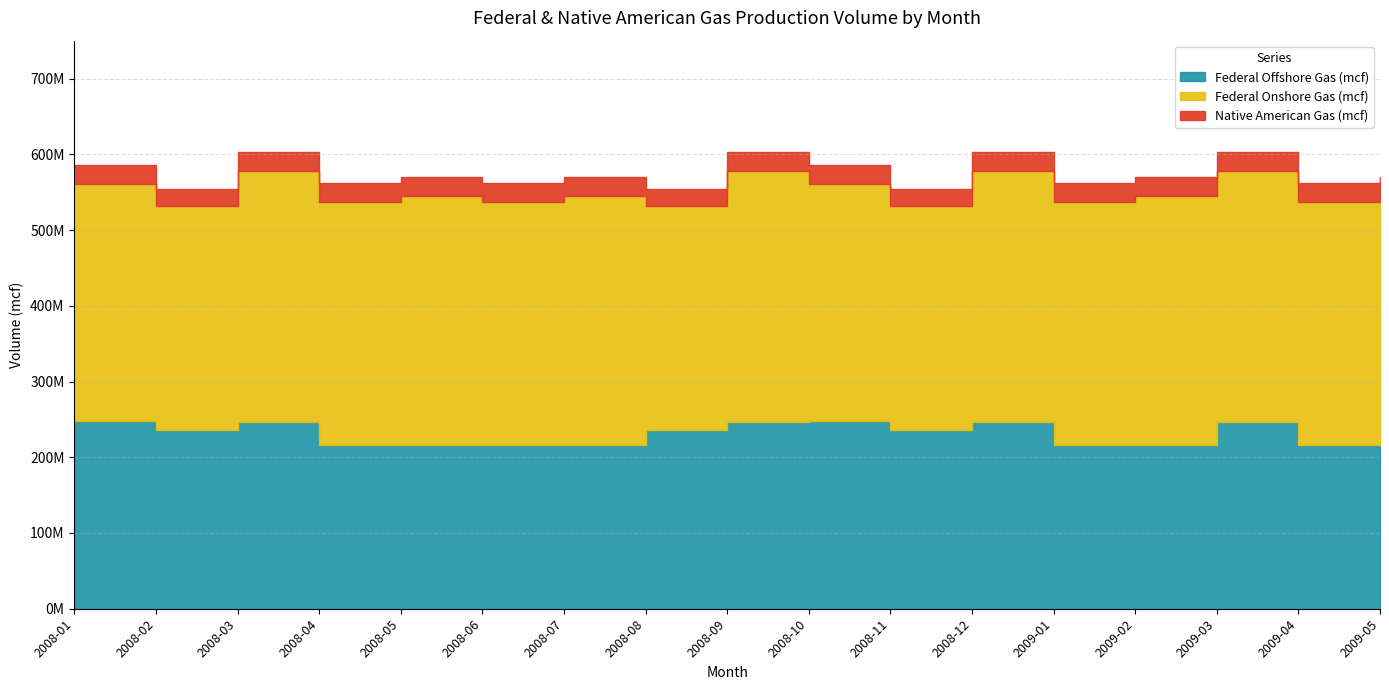

Rank the series at 2008-10 from lowest to highest value.

Native American Gas (mcf), Federal Offshore Gas (mcf), Federal Onshore Gas (mcf)